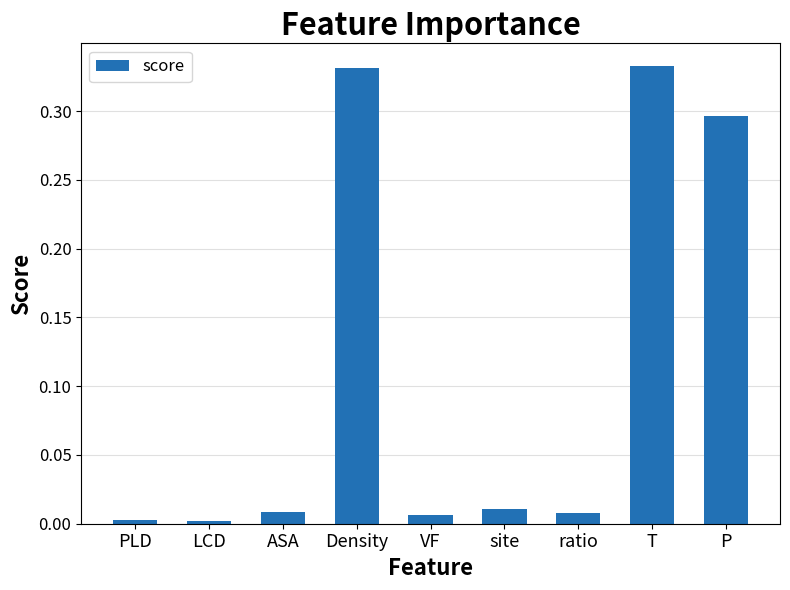

What is the label of the 5th bar from the right?

VF